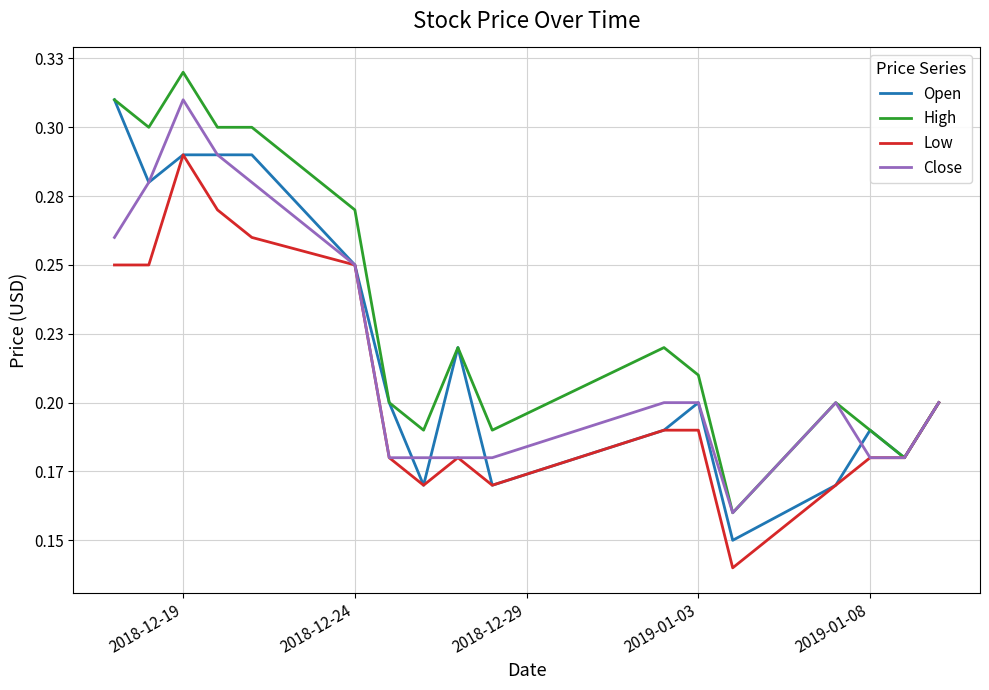

What are all the series names shown in the legend?

Open, High, Low, Close